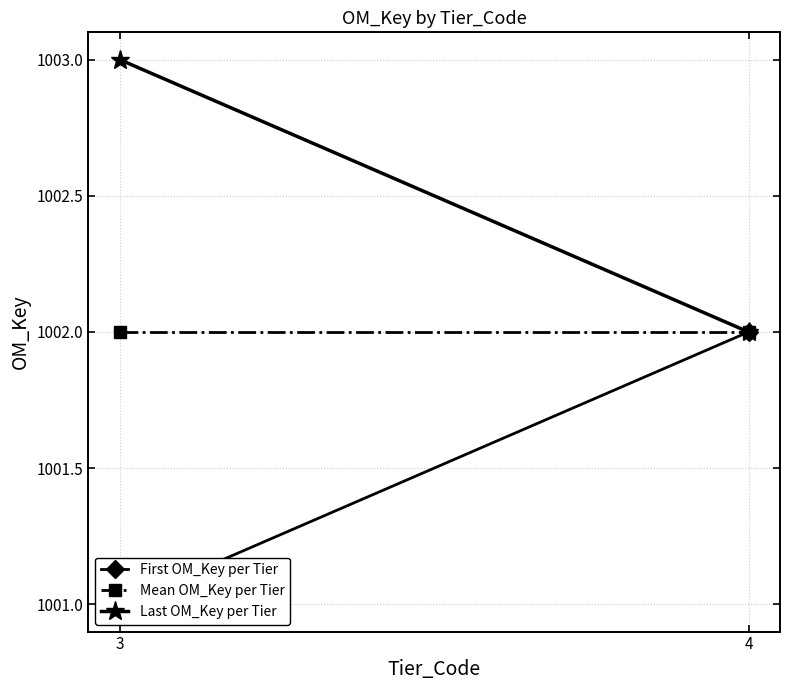

Reading left to right, what are all the values shown in this chart?

First OM_Key per Tier: 1001	1002
Mean OM_Key per Tier: 1002	1002
Last OM_Key per Tier: 1003	1002